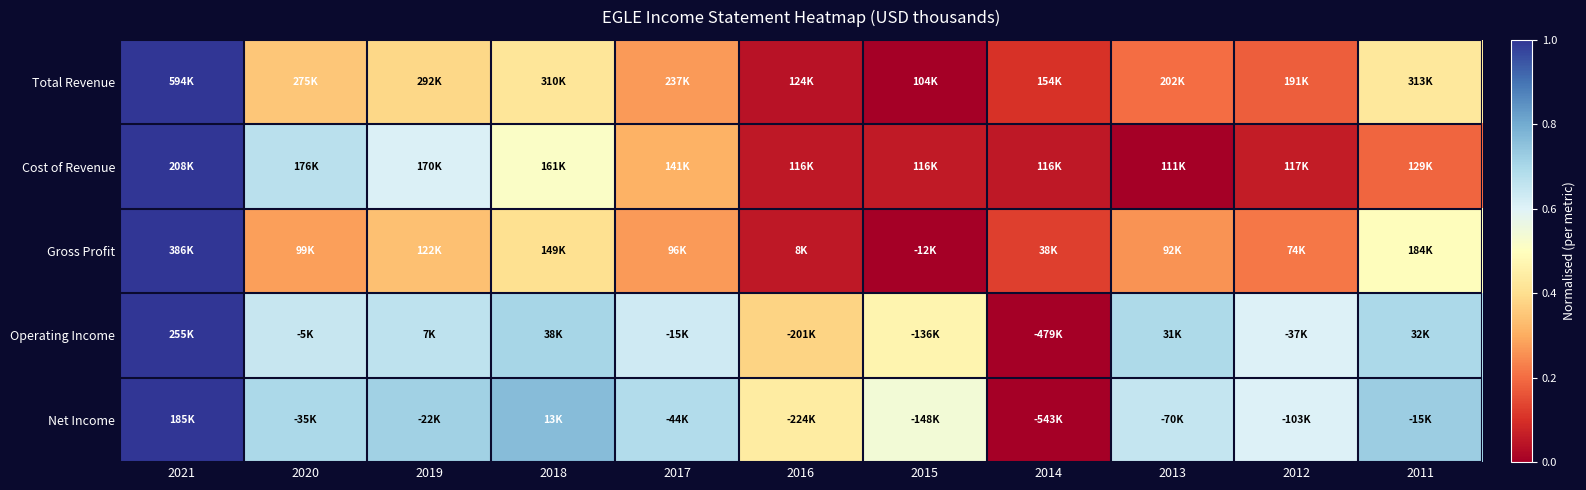

At how many categories does at least one series exceed 0?

11